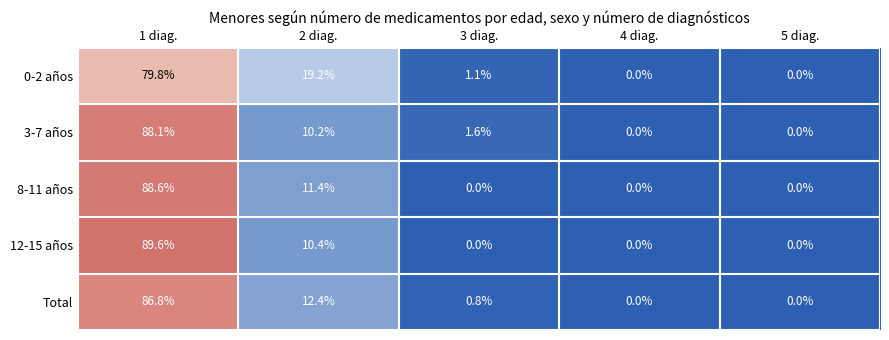

List the series in order of their peak value, lowest first.

0-2 años, Total, 3-7 años, 8-11 años, 12-15 años